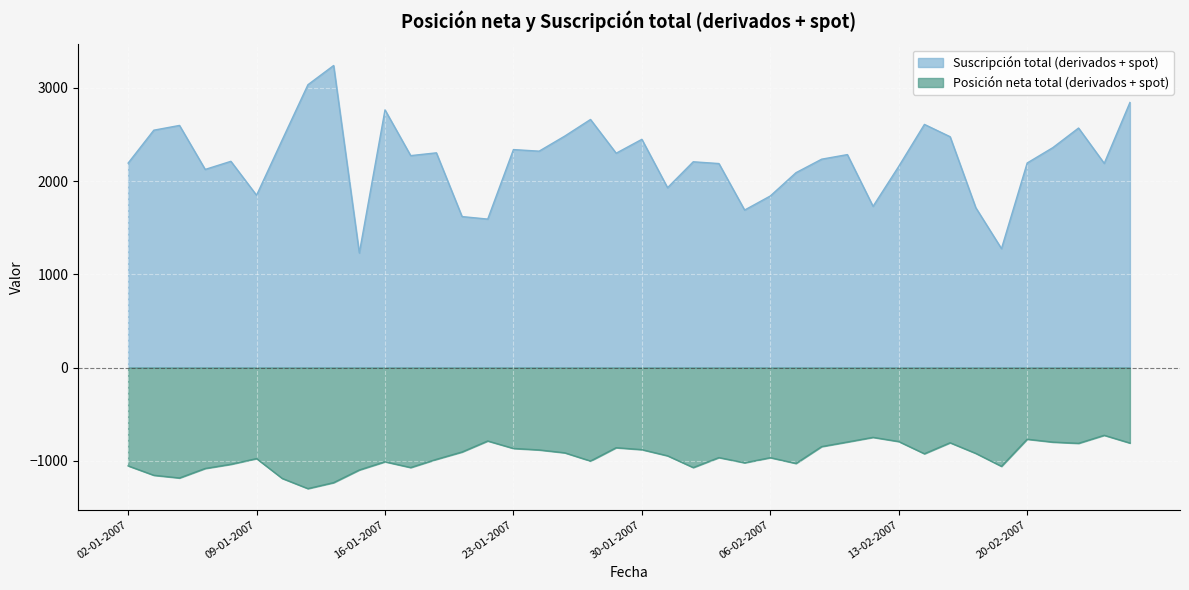

The value of Suscripción total (derivados + spot) at 26-01-2007 is 2662. True or false?

True